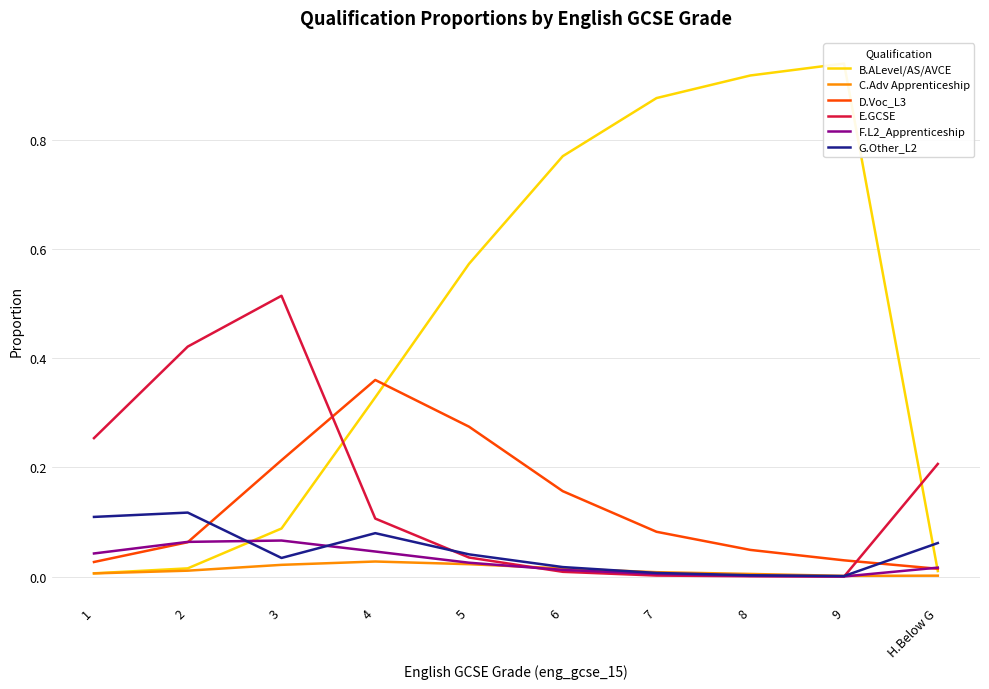

Which series ends up on top after the final intersection of G.Other_L2 and E.GCSE?

E.GCSE